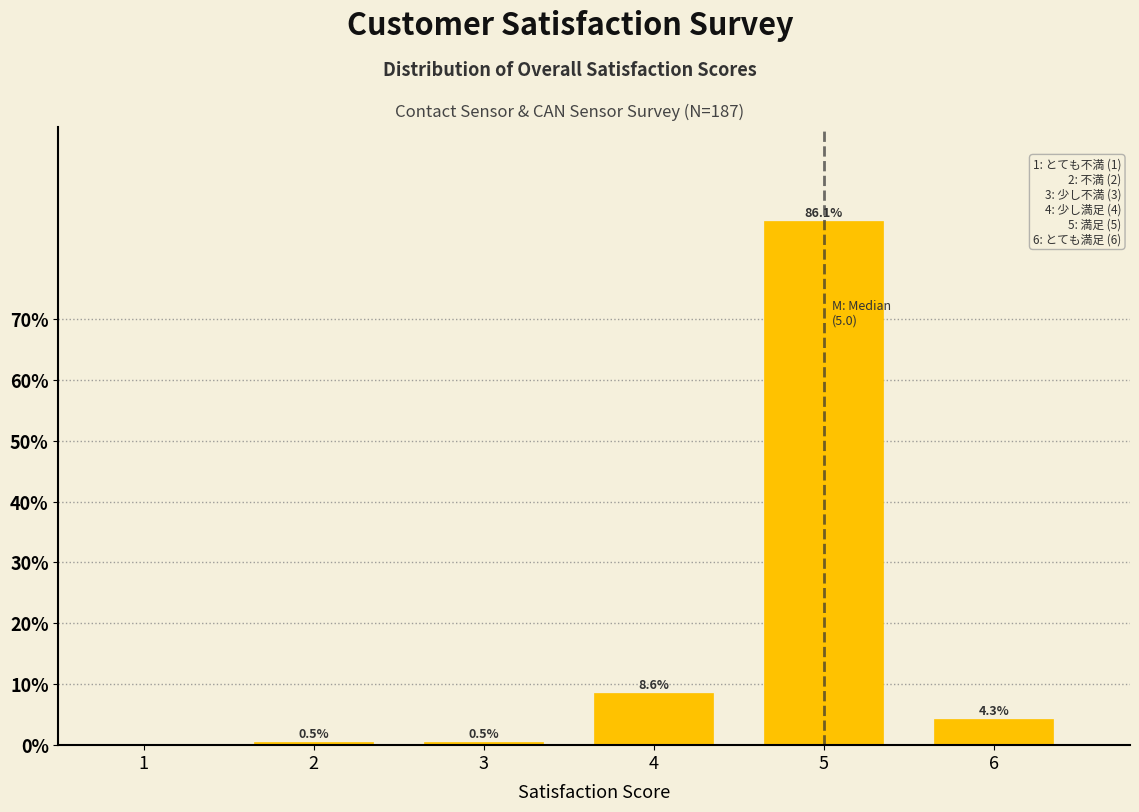

Reading left to right, extract all data points from this chart.

1=0.0	2=0.5	3=0.5	4=8.6	5=86.1	6=4.3